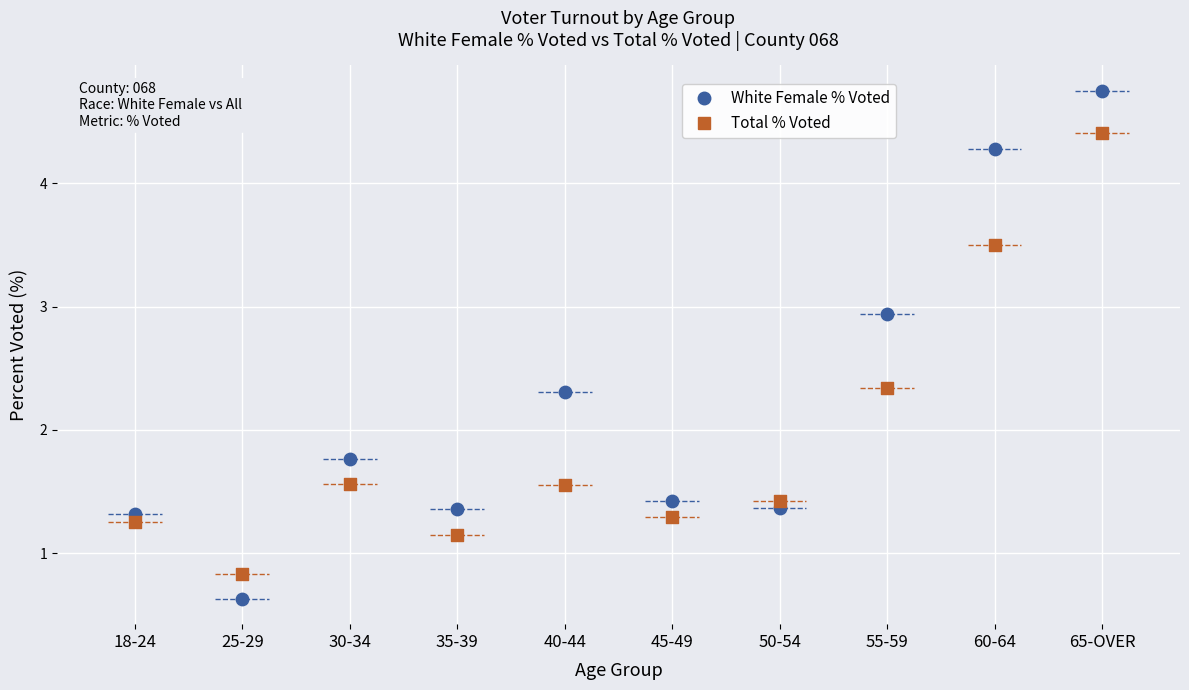

Which series has the widest spread of Y values?

White Female % Voted